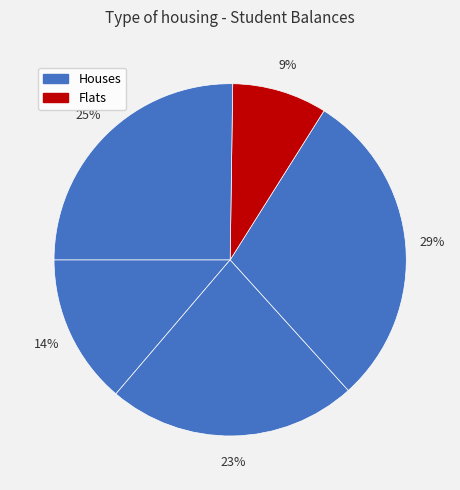

How many slices are in this pie chart?

5